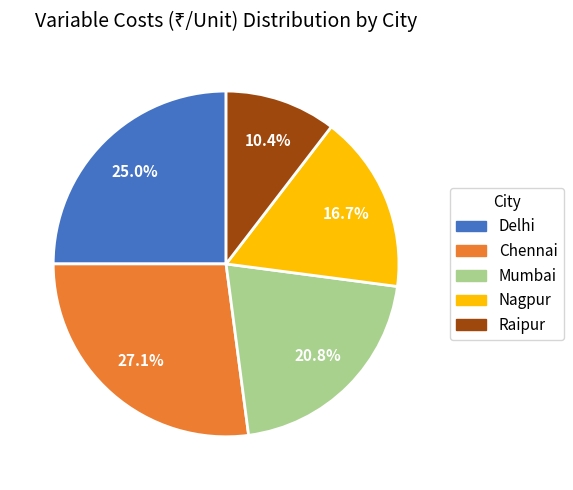

Which category has the biggest portion of the pie?

Chennai